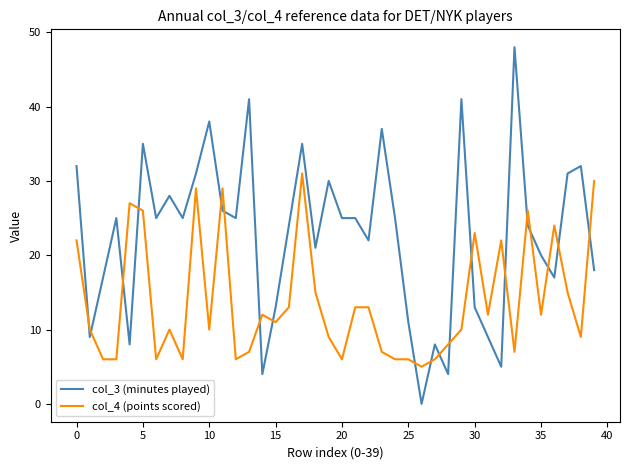

Reading left to right, transcribe all the data shown in this chart.

col_3 (minutes played): 32	9	17	25	8	35	25	28	25	31	38	26	25	41	4	13	24	35	21	30	25	25	22	37	25	11	0	8	4	41	13	9	5	48	24	20	17	31	32	18
col_4 (points scored): 22	10	6	6	27	26	6	10	6	29	10	29	6	7	12	11	13	31	15	9	6	13	13	7	6	6	5	6	8	10	23	12	22	7	26	12	24	15	9	30